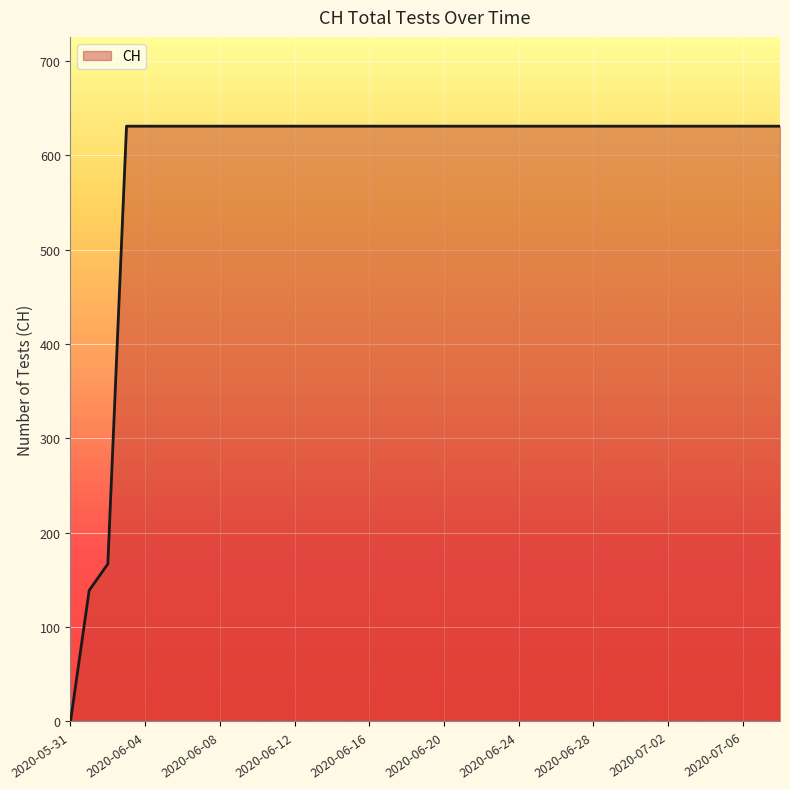

What is the greatest value displayed?

631